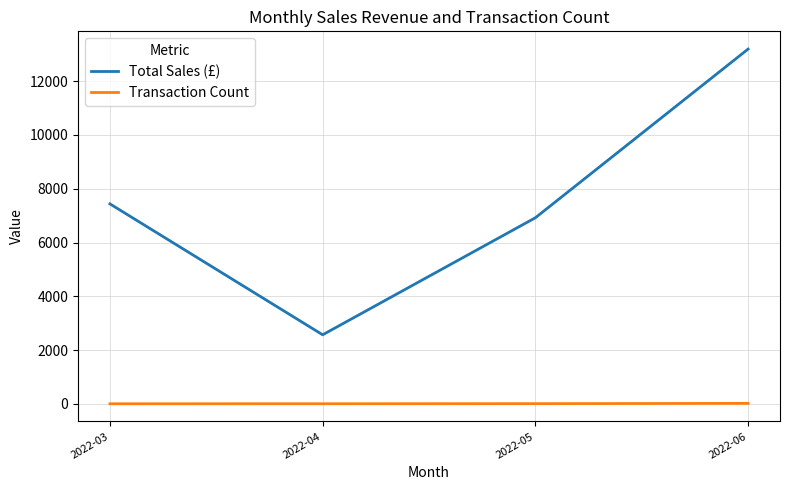

Read the Transaction Count value at 2022-04.

6.0